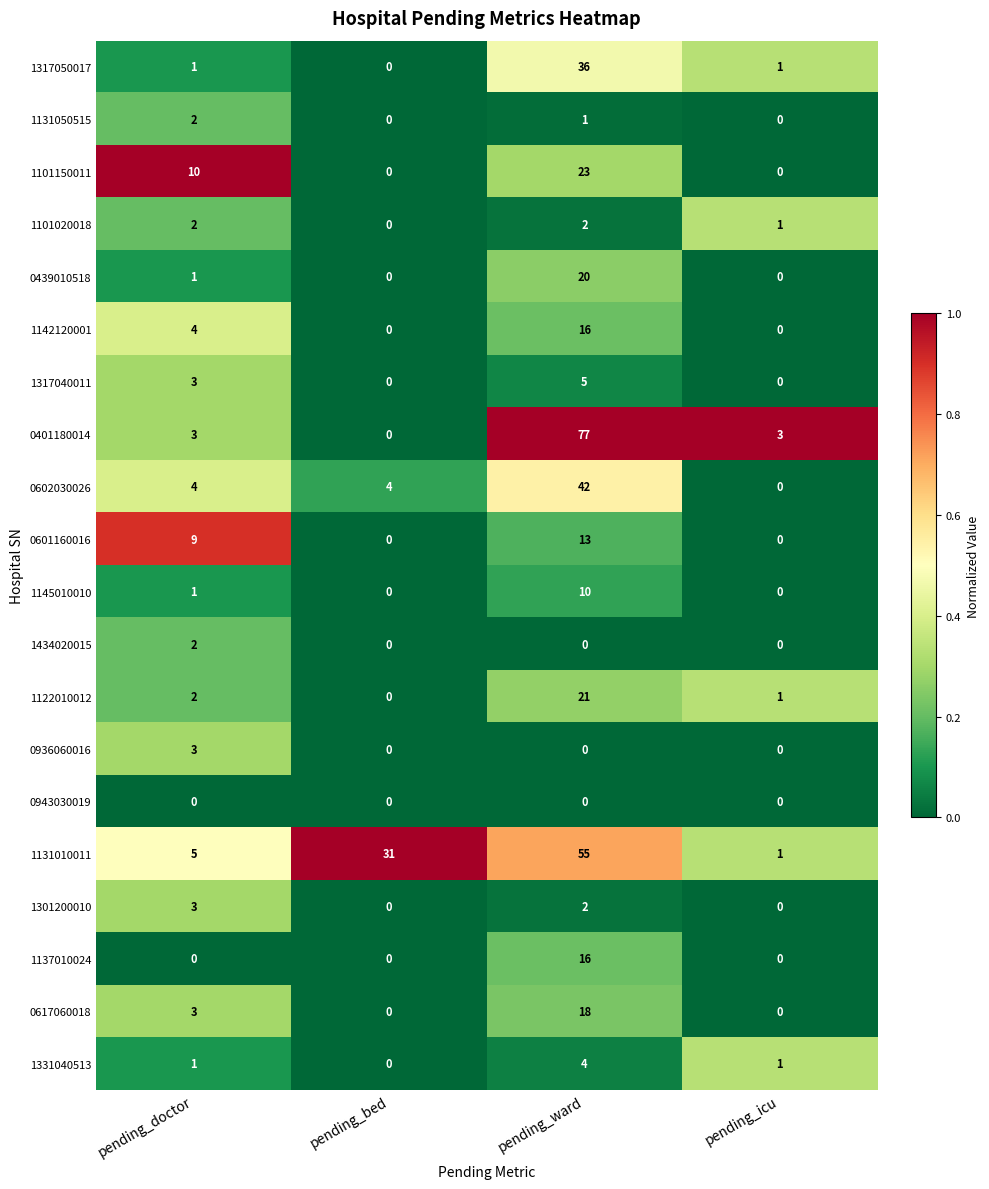

What is the total value across all series at pending_ward?

361